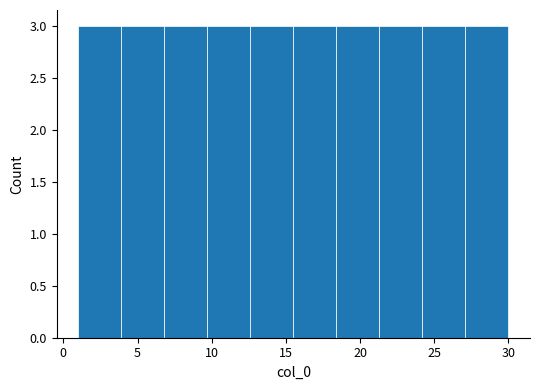

Reading left to right, transcribe this chart: for each bar, give the range it covers on the x-axis and its height. Neither the bar edges nor the heights are printed on the chart, so give them approximately, as read against the axes.

1.0 to 3.9: 3
3.9 to 6.8: 3
6.8 to 9.7: 3
9.7 to 12.6: 3
12.6 to 15.5: 3
15.5 to 18.4: 3
18.4 to 21.3: 3
21.3 to 24.2: 3
24.2 to 27.1: 3
27.1 to 30.0: 3